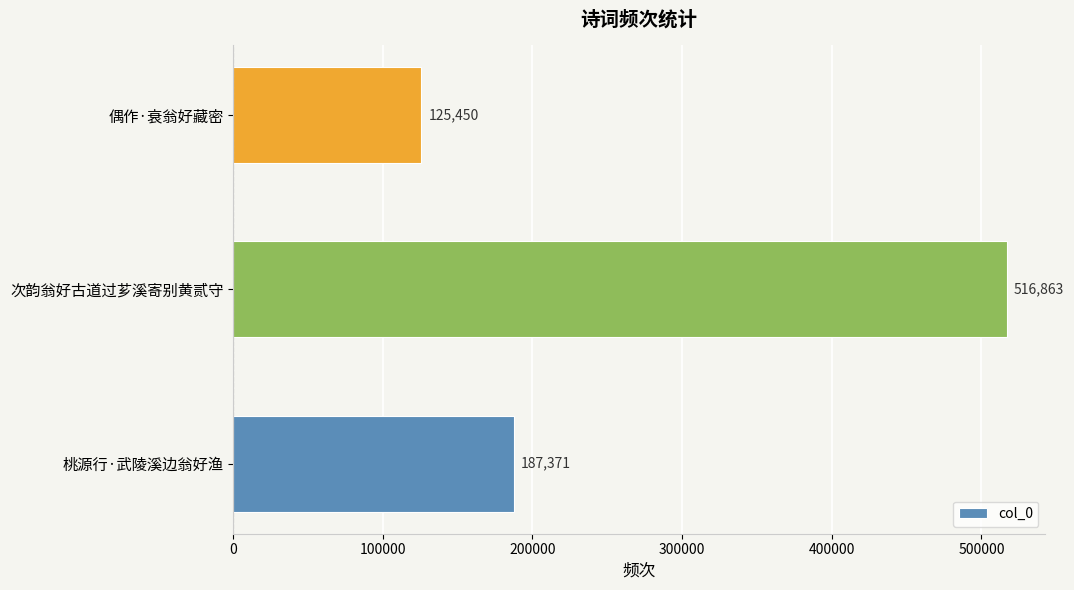

Between 次韵翁好古道过芗溪寄别黄贰守 and 桃源行·武陵溪边翁好渔, which is larger?

次韵翁好古道过芗溪寄别黄贰守